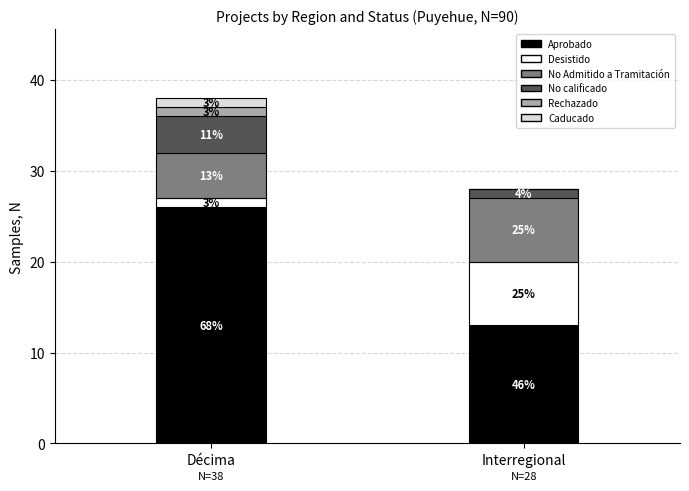

Are the bars horizontal?

No